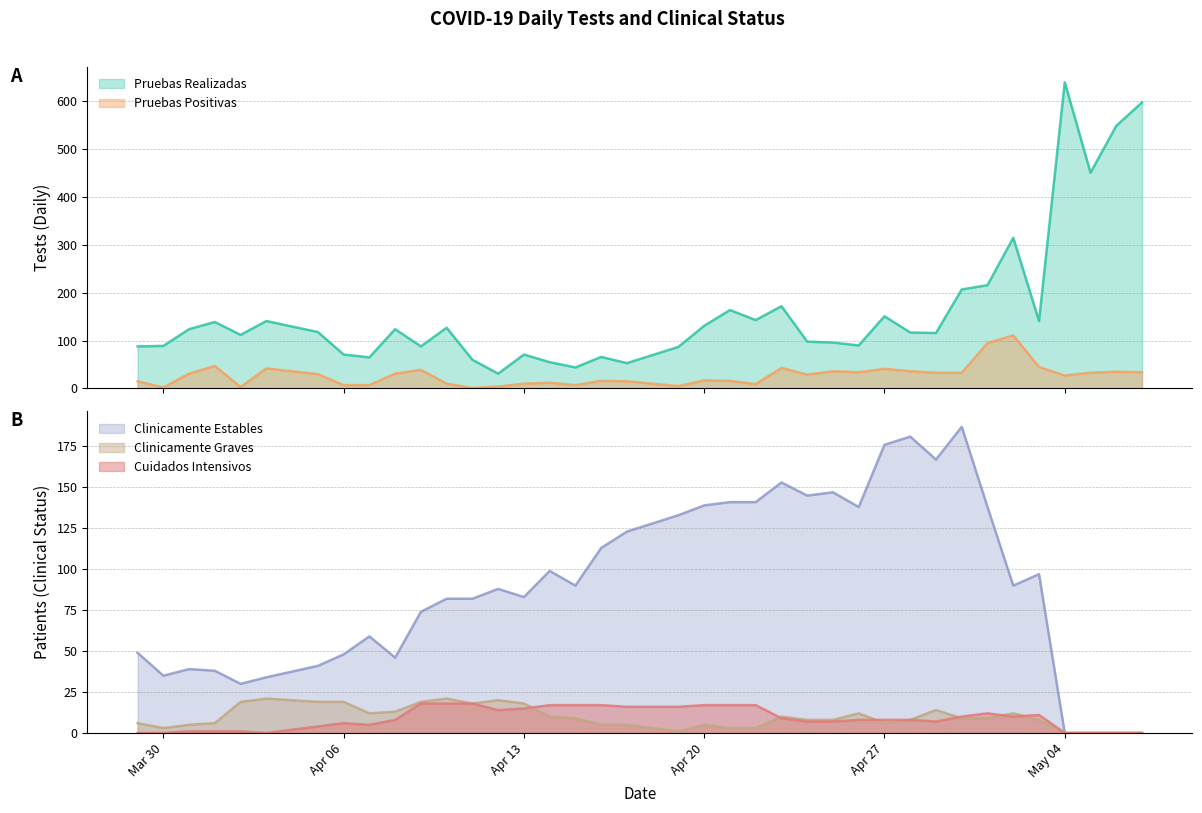

How many times do Pruebas Positivas and Clinicamente Graves cross each other?

10